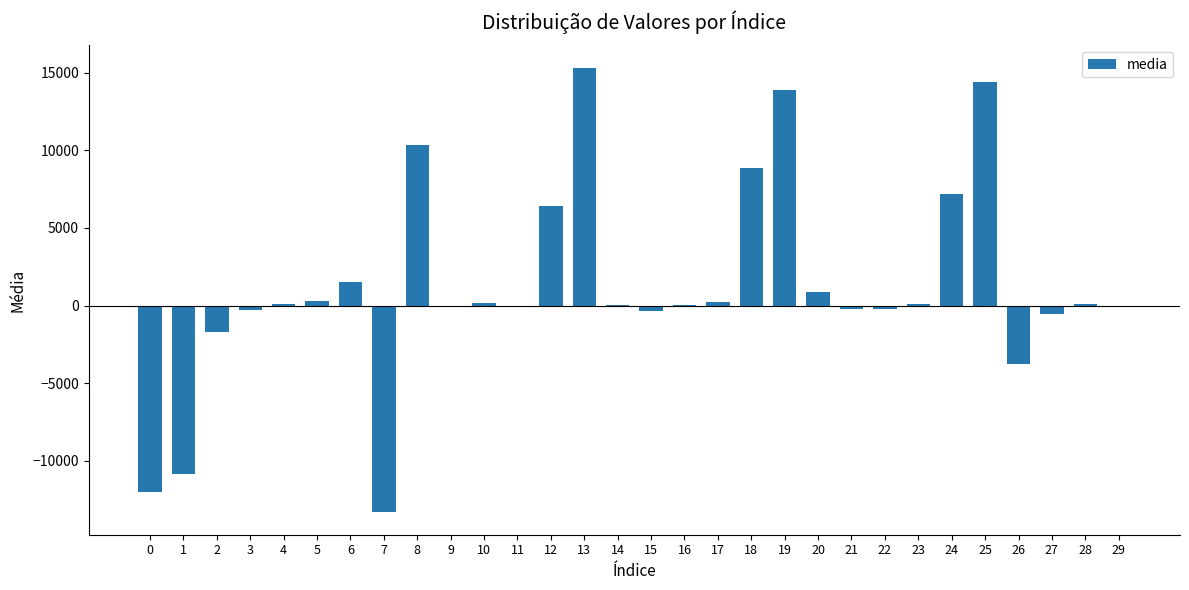

What is the sum of all values?

36434.0